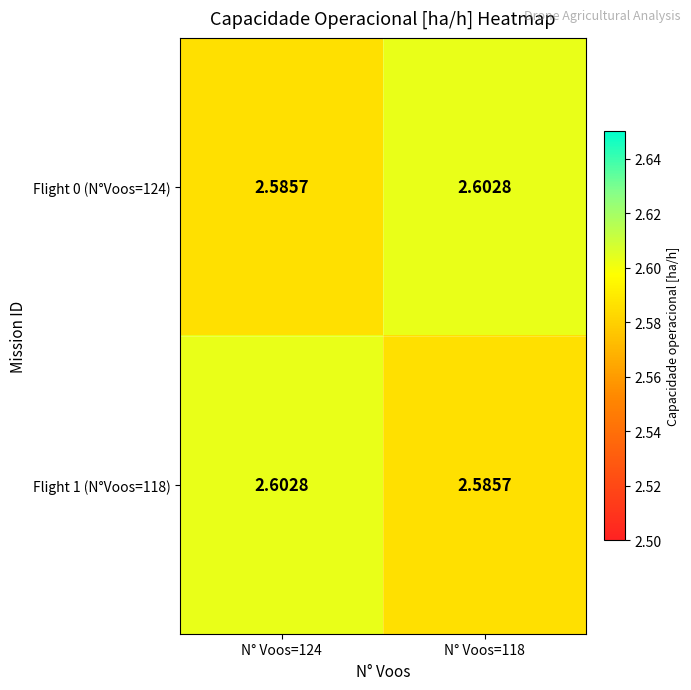

At which category is the sum across all series the highest?

N° Voos=124